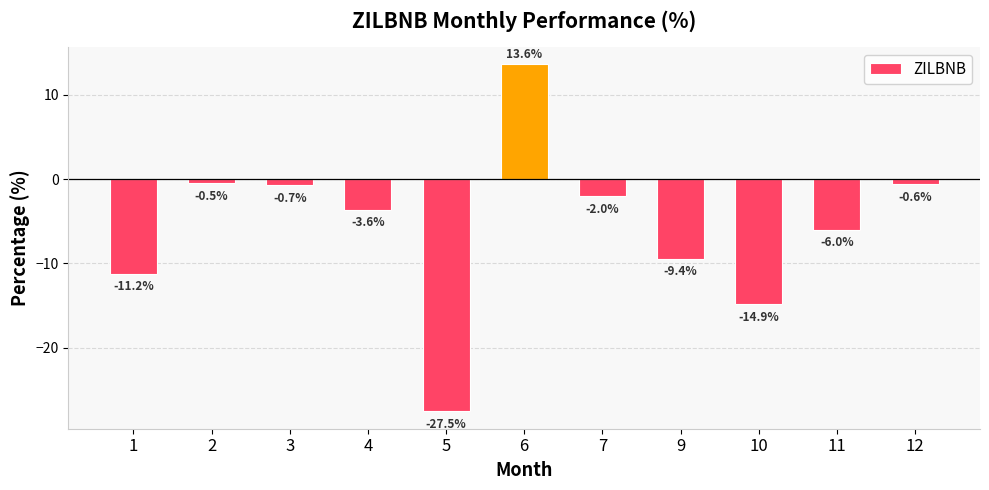

What is the difference between the maximum and minimum values?

41.1